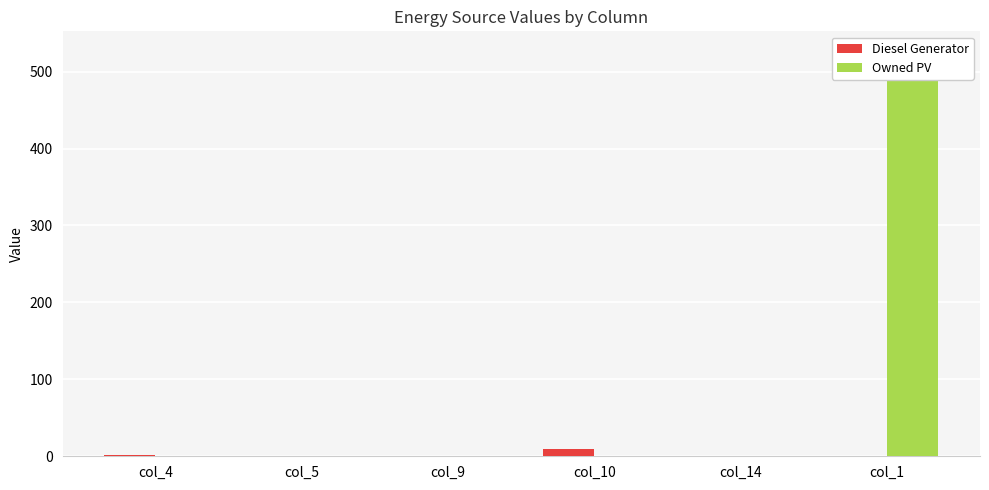

What is the average value of the Owned PV series?

88